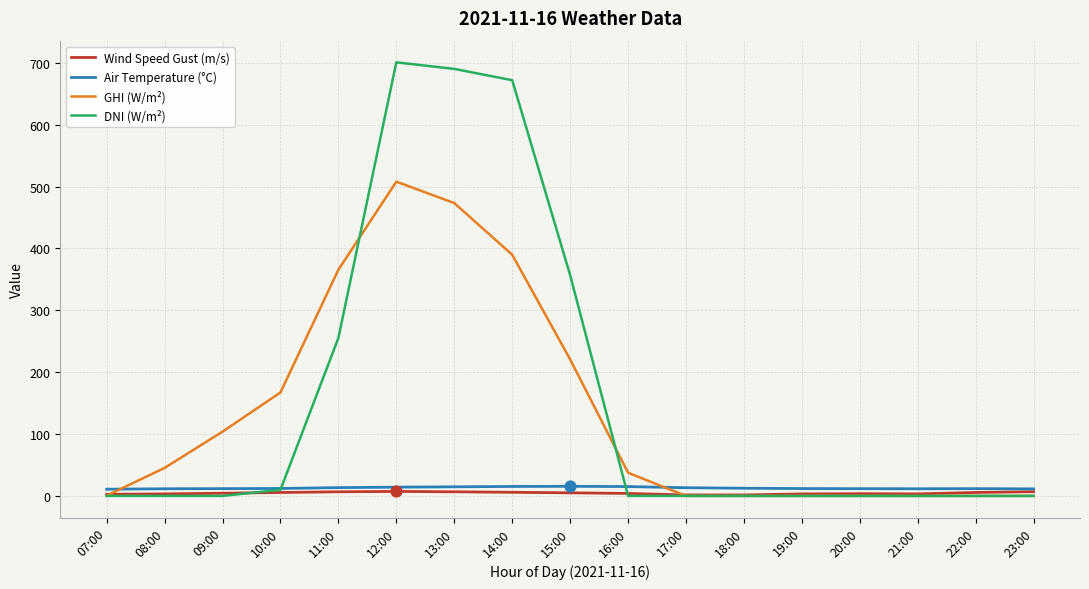

Is the value of GHI (W/m²) at 08:00 greater than the value of Air Temperature (°C) at 13:00?

Yes